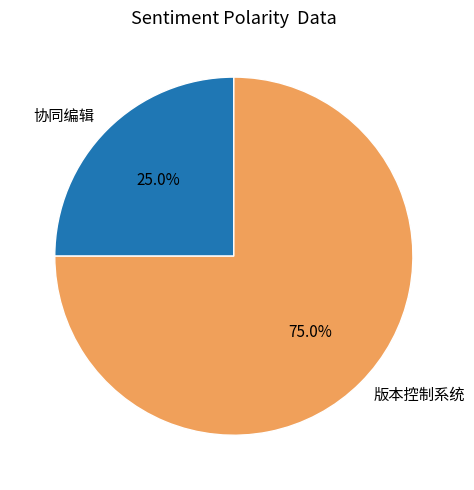

True or false: 版本控制系统 accounts for 75% of the total.

True